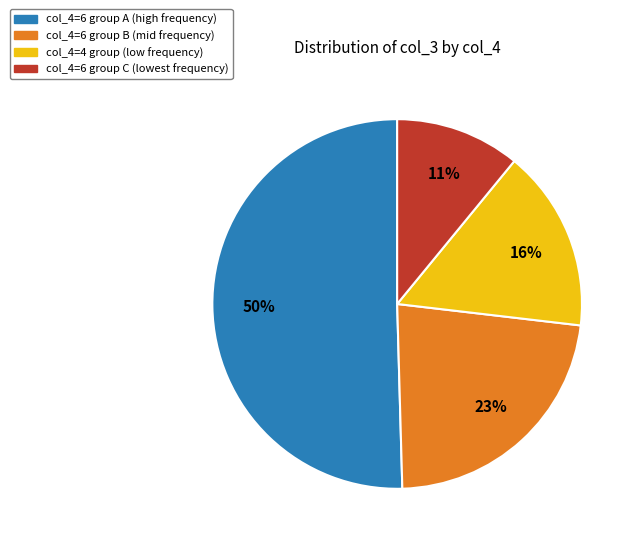

To the nearest percent, what is the average slice percentage?

25%